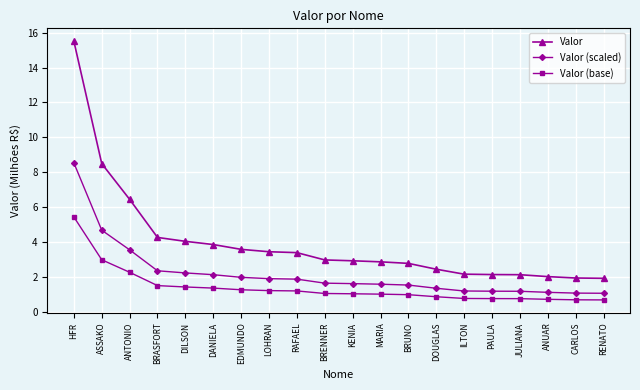

Rank the series by their average value, from highest to lowest.

Valor, Valor (scaled), Valor (base)